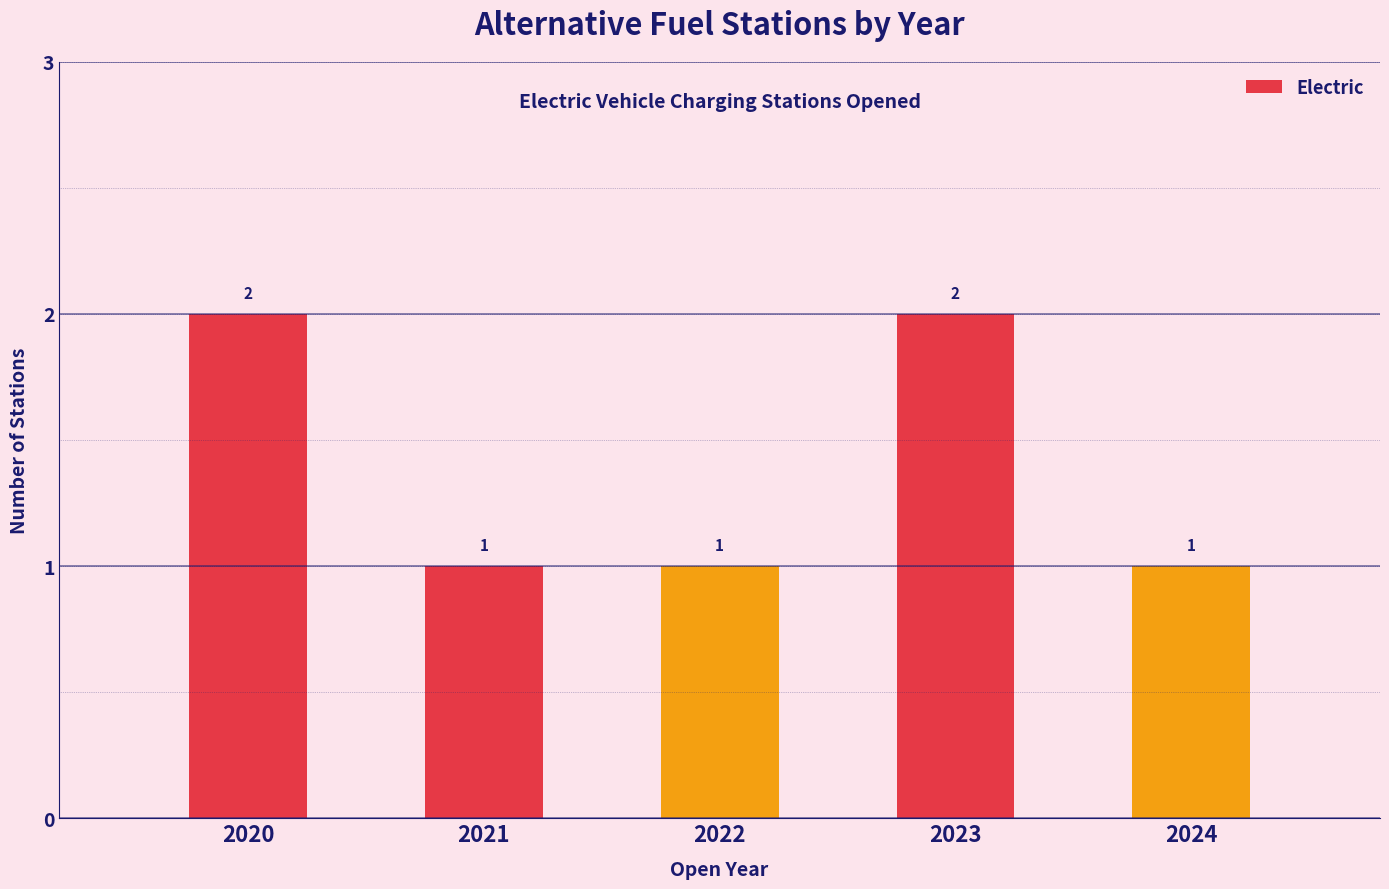

How many values are between 1 and 2?

5